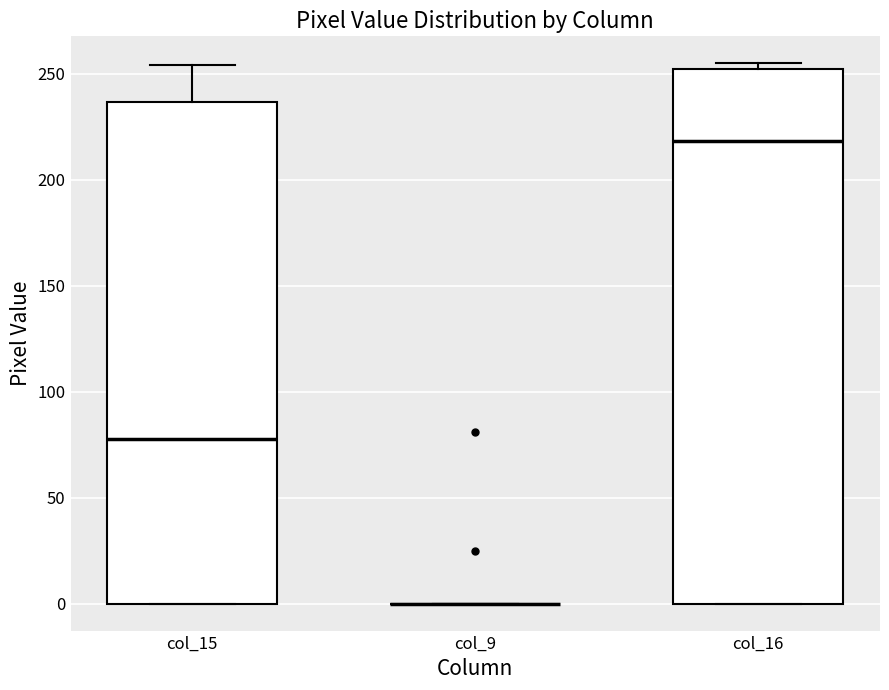

Where is the upper edge of the box for col_15 on the y-axis? The values are not printed on the chart, so give them approximately, as read against the axis.

235